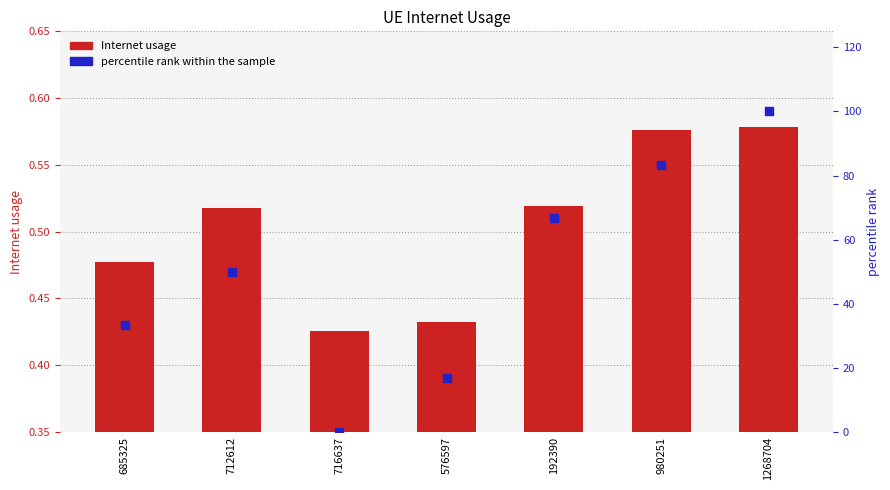

At how many categories does at least one series exceed 84?

1